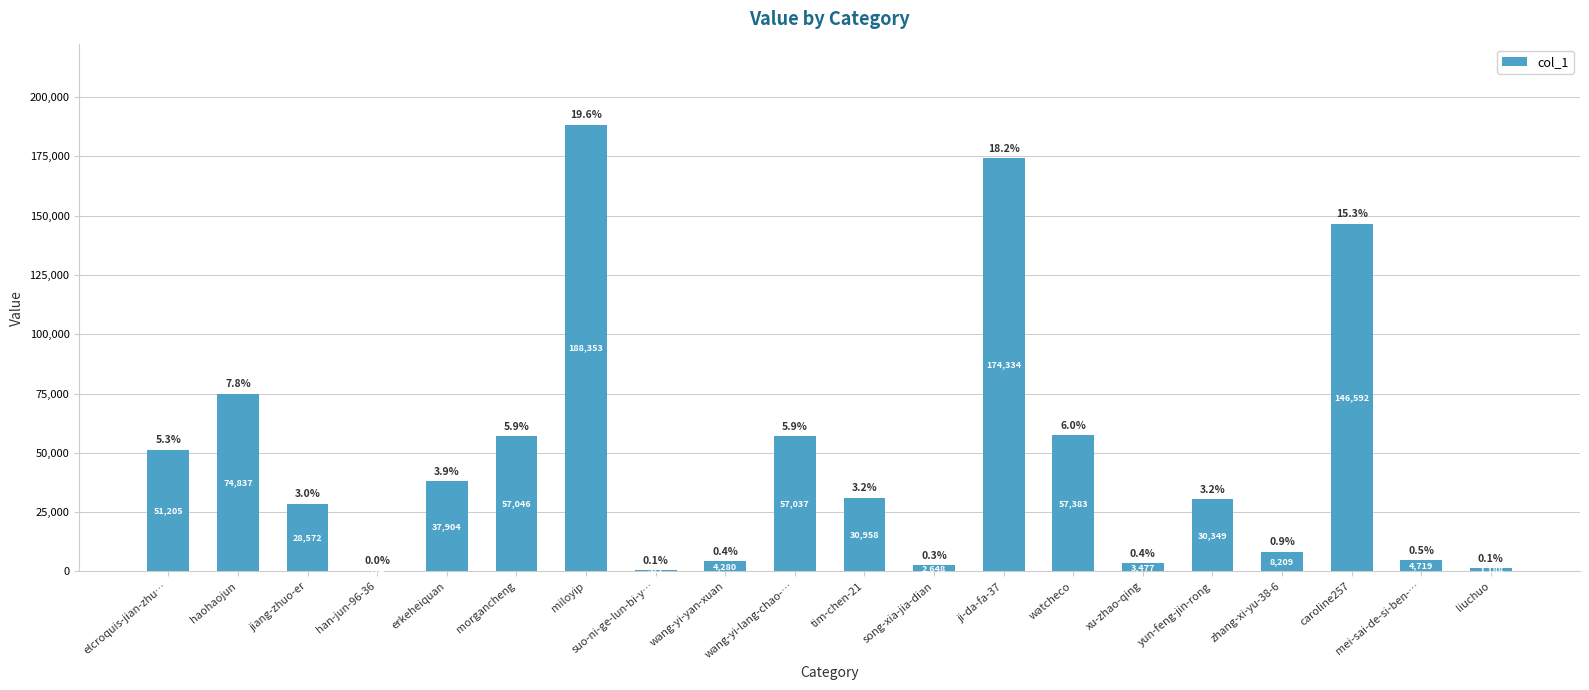

At which category does the chart reach its peak across all series?

miloyip